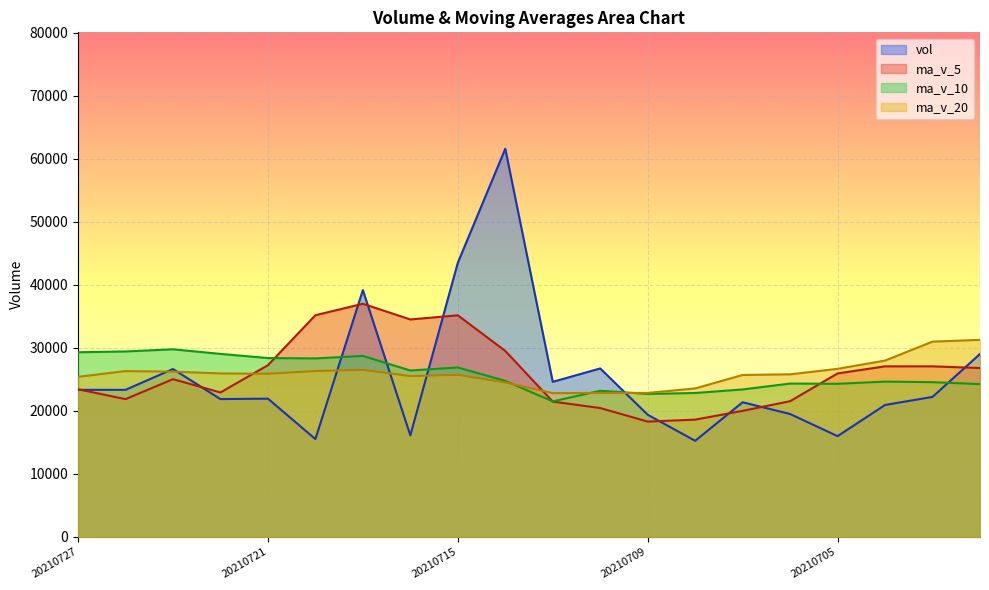

Between 20210714 and 20210702, which is larger?

20210714